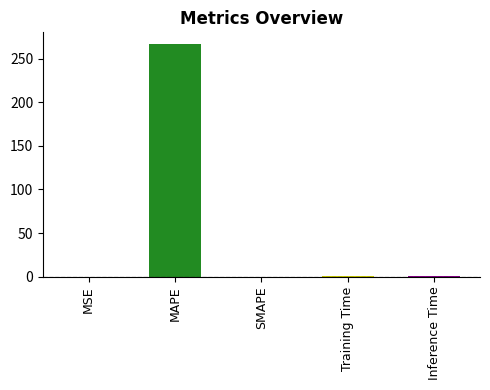

What is the change in value from MAPE to Inference Time?

-266.2